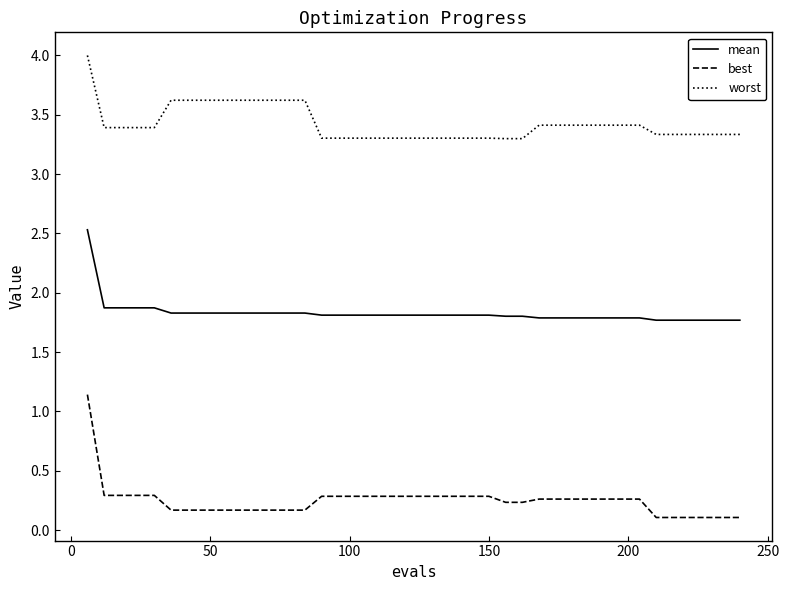

List the series in order of their overall mean, lowest first.

best, mean, worst